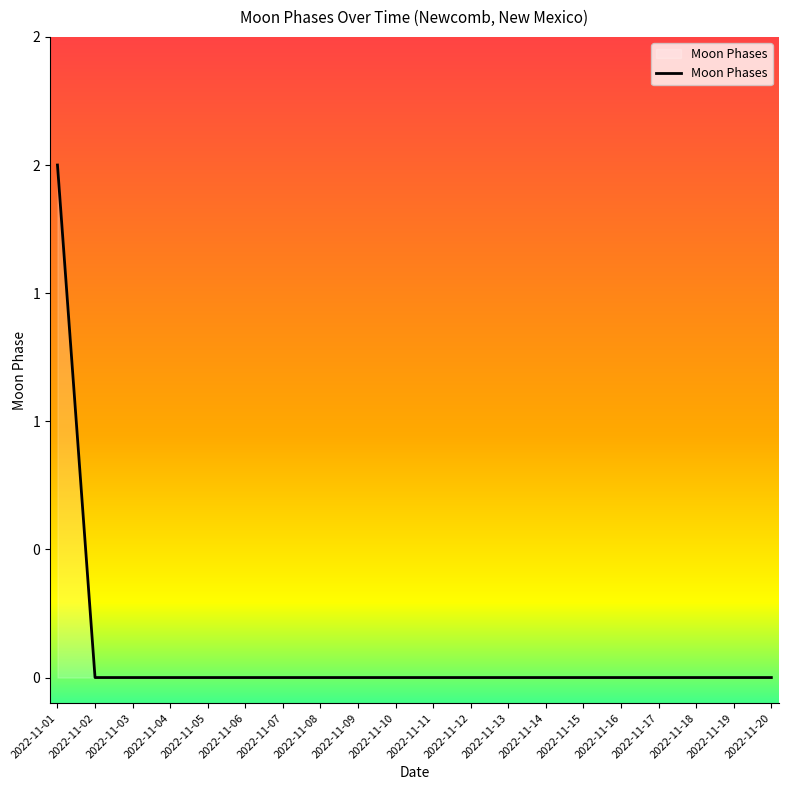

At which category does the chart reach its peak across all series?

2022-11-01